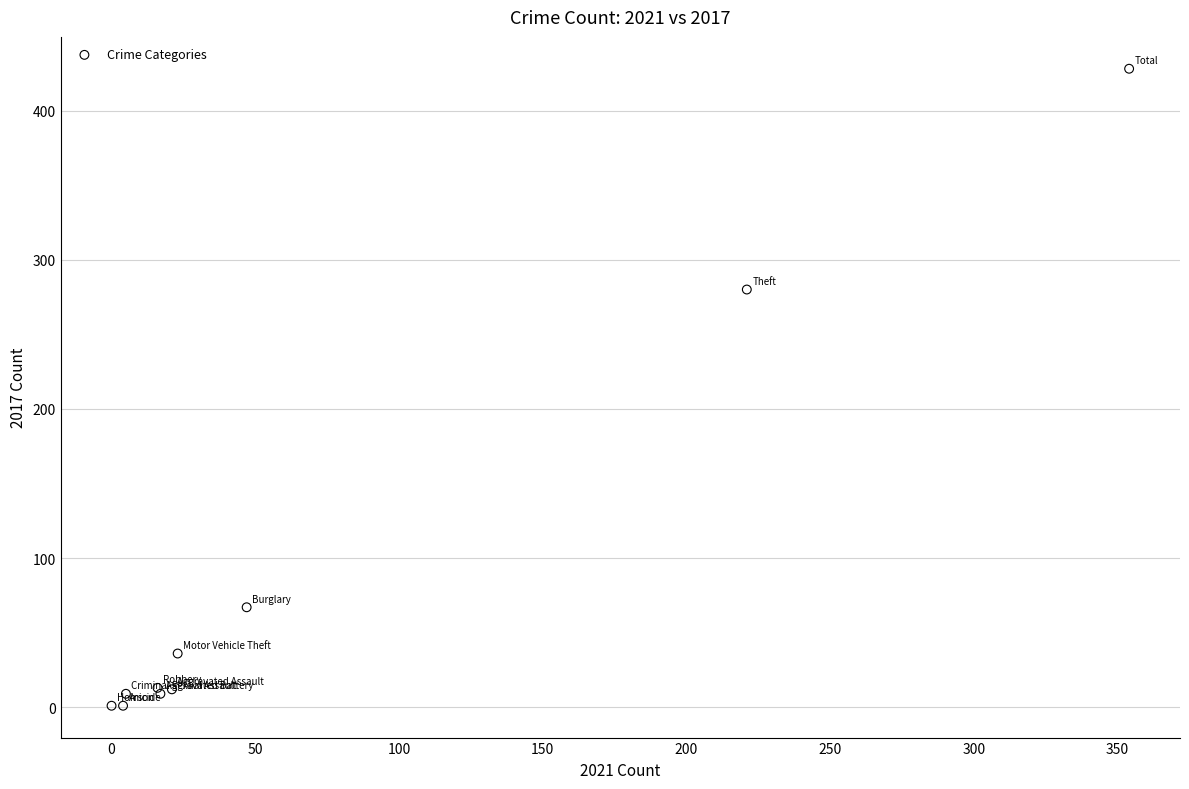

What Y value in the scatter plot is closest to 214?

280